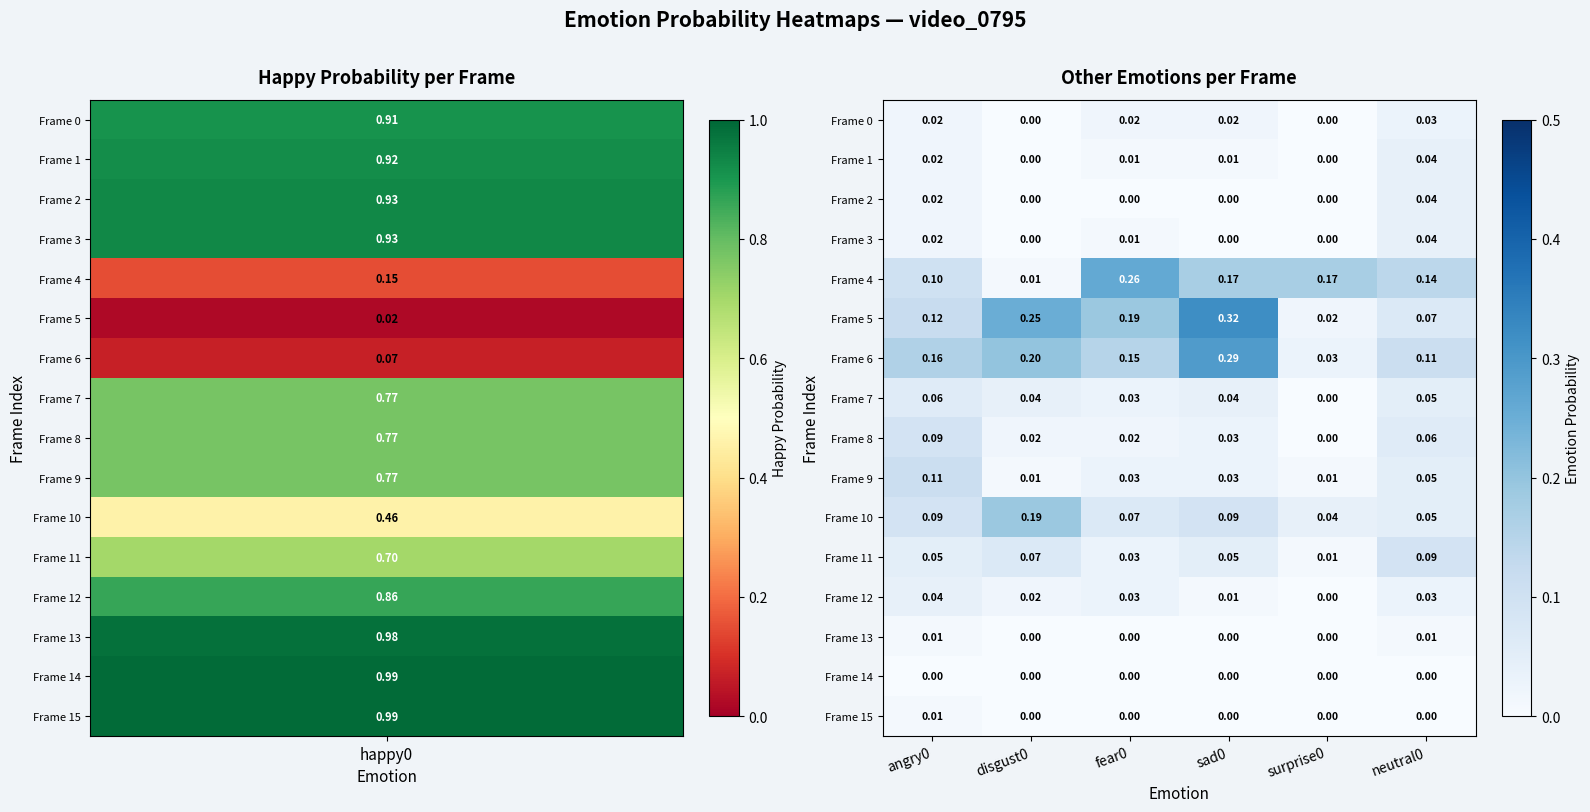

Is the value of Frame 7 at disgust0 greater than the value of Frame 5 at sad0?

No